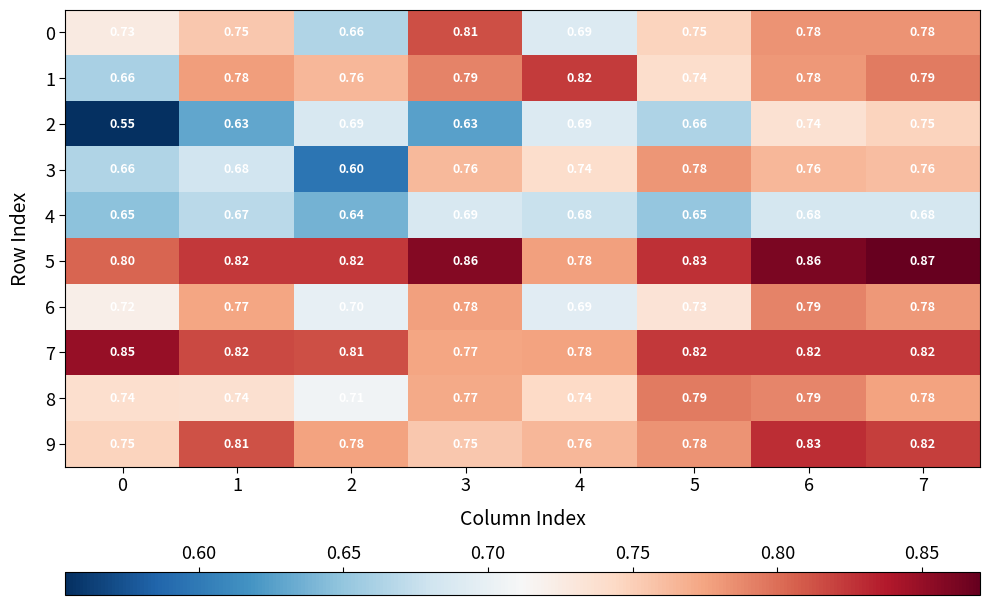

Is the value of 9 at 0 greater than the value of 3 at 7?

No